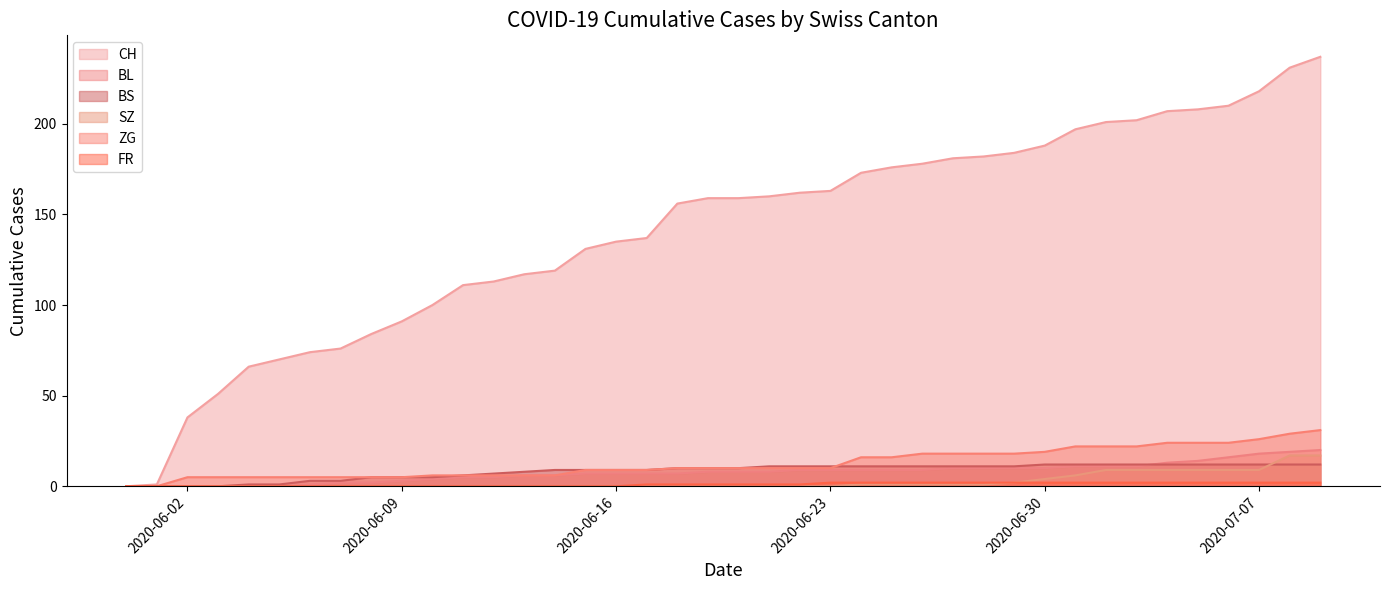

What is the total value across all series at 2020-06-26?

219